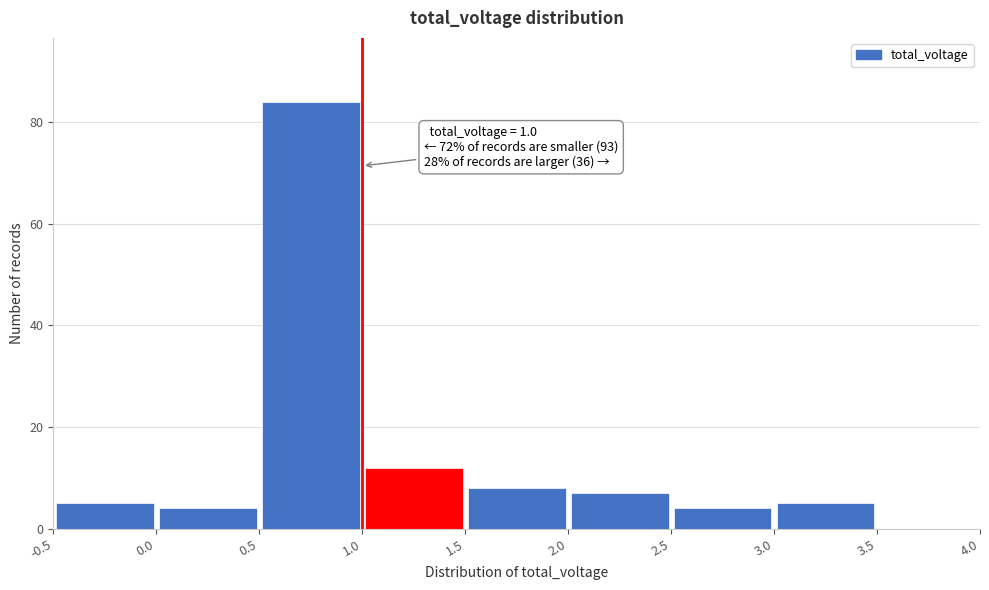

Which range on the x-axis has the tallest bar?

0.5 to 1.0